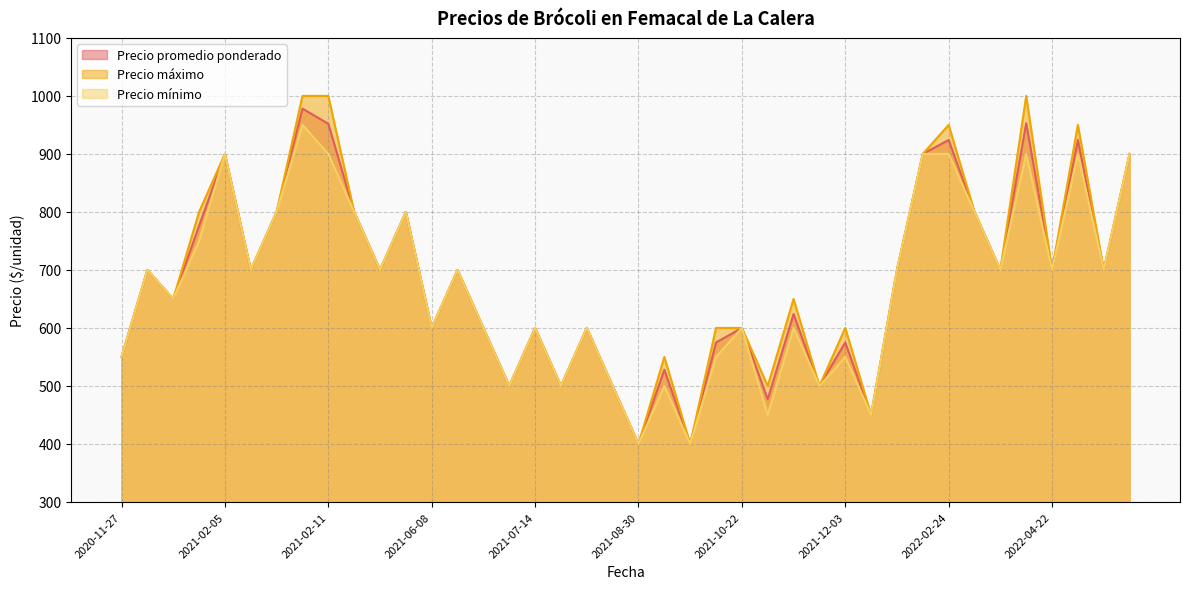

List the series in order of their overall mean, lowest first.

Precio mínimo, Precio promedio ponderado, Precio máximo